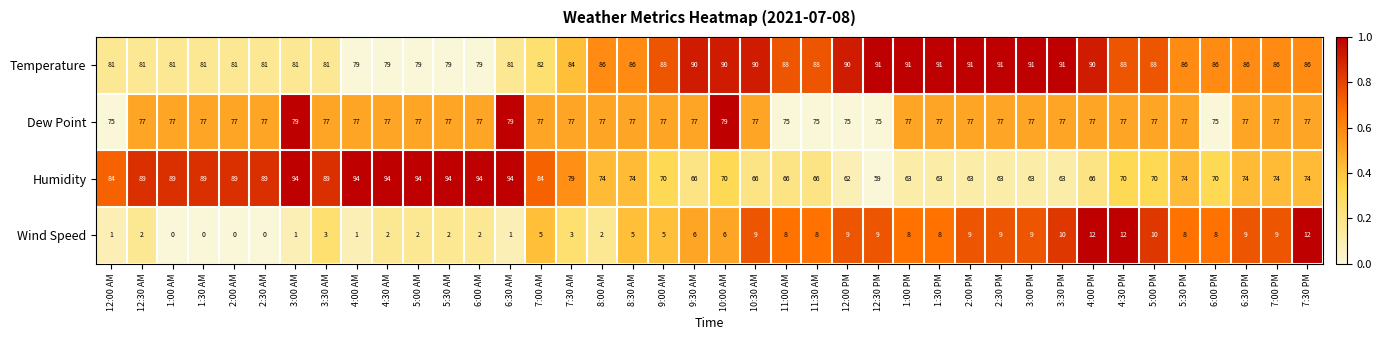

At which label is Temperature closest to 85?

7:30 AM